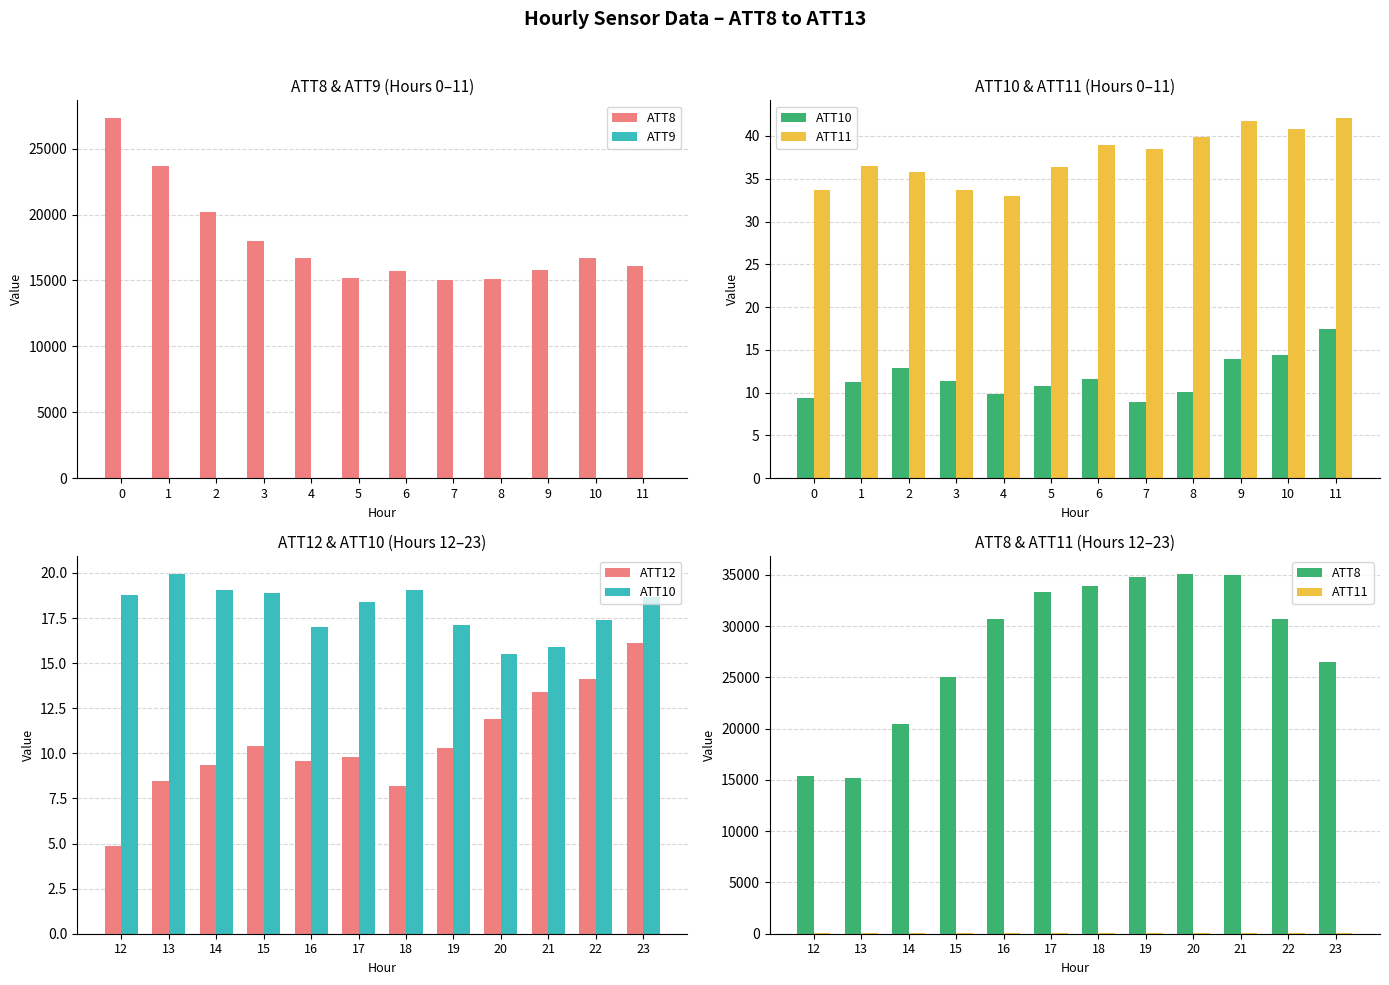

What is the difference between the maximum and minimum values in the ATT8 series?

19900.0